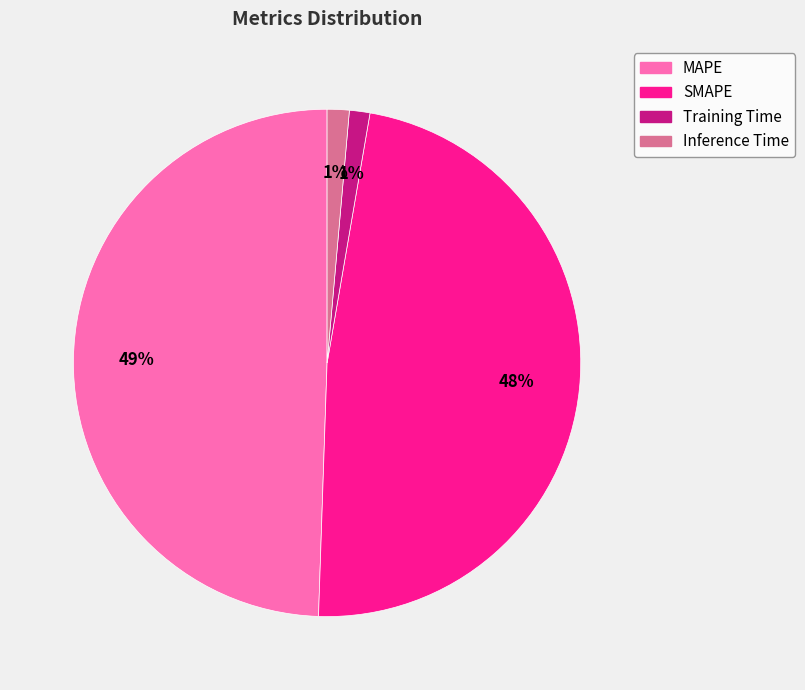

To the nearest percent, what percentage of the pie is MAPE?

49%